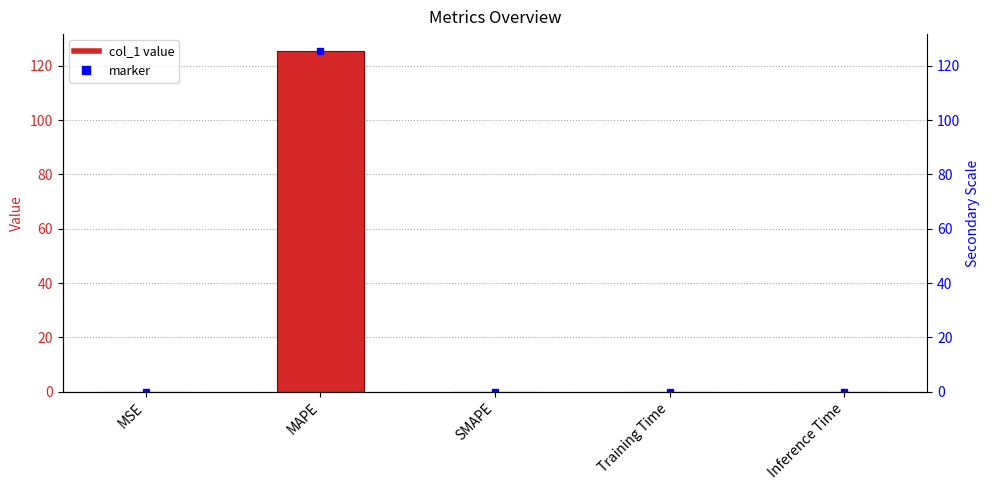

Reading right to left, what are all the values shown in this chart?

Inference Time=0.0	Training Time=0.0	SMAPE=0.0	MAPE=125.4	MSE=0.0